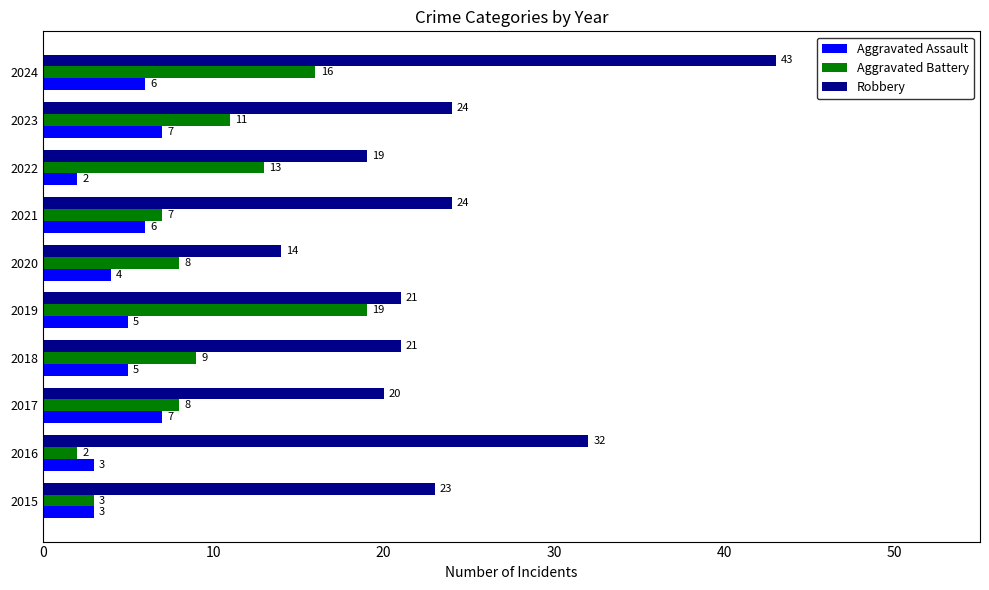

At which label is Aggravated Battery closest to 10?

2018